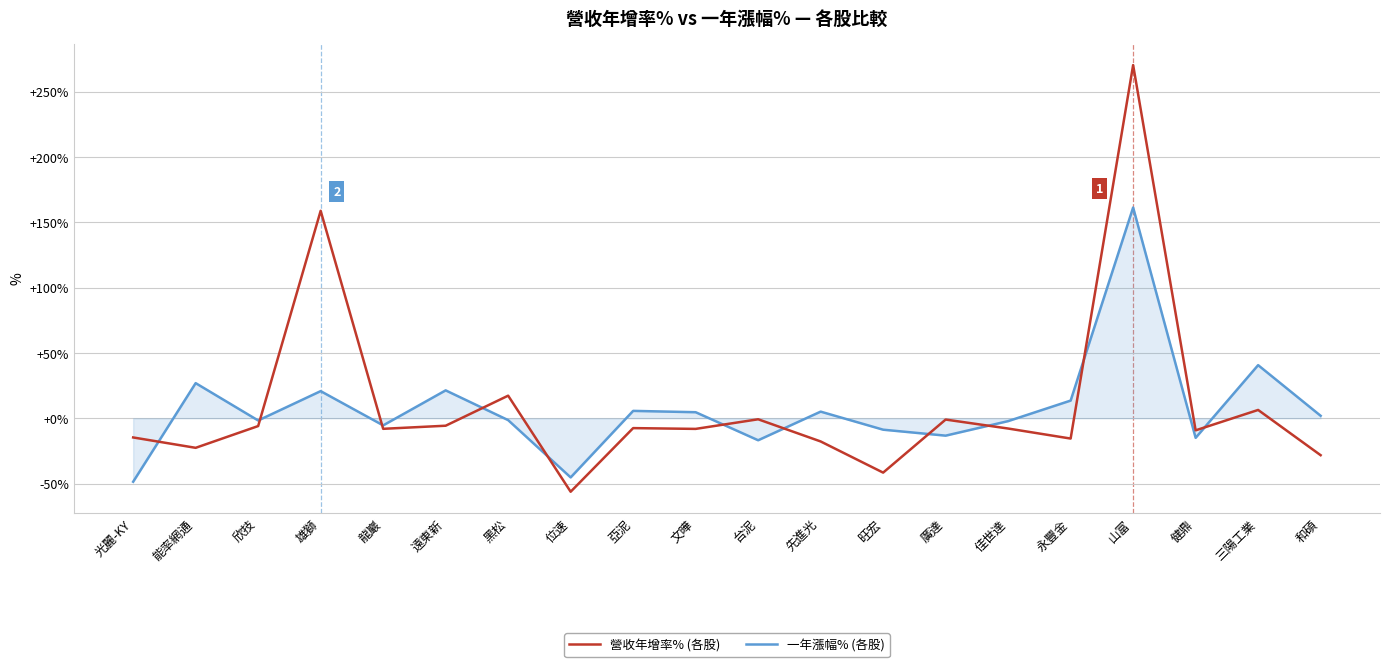

At which category is the sum across all series the highest?

山富